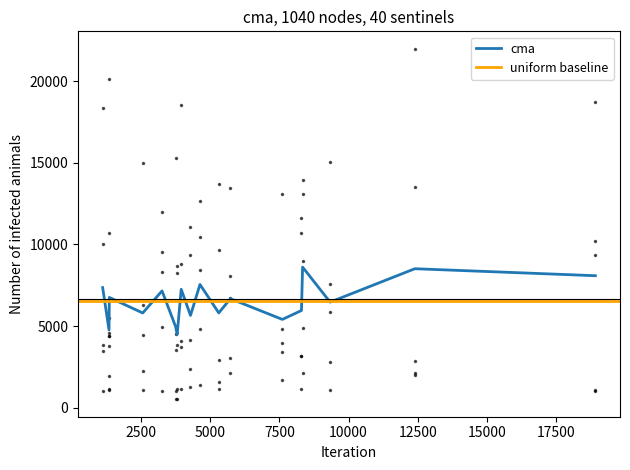

What is the lowest value of the cma series?

4492.8